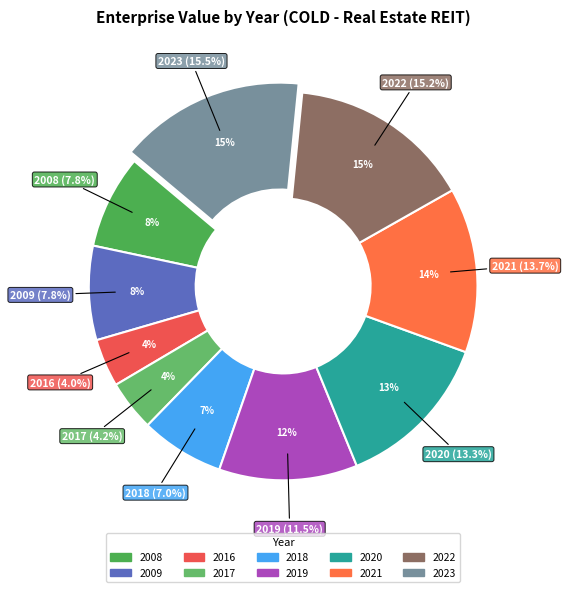

How many segments does this pie chart have?

10